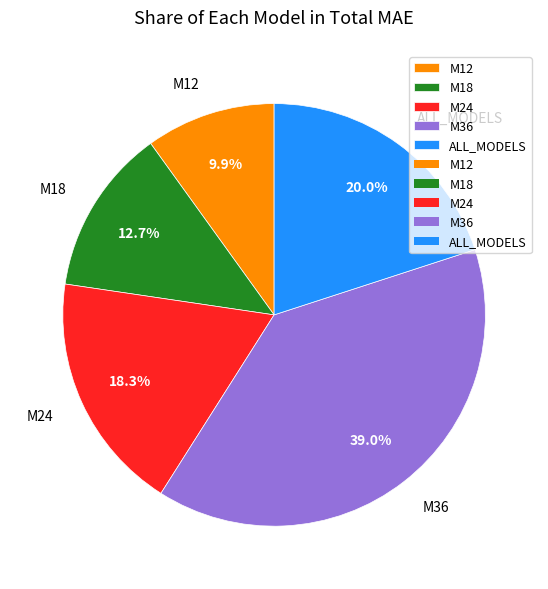

Approximately how many times larger is the value at M36 compared to M24?

2.1